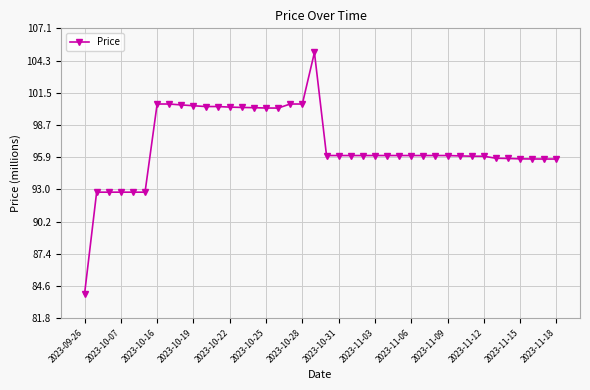

How many lines are shown in the chart?

1